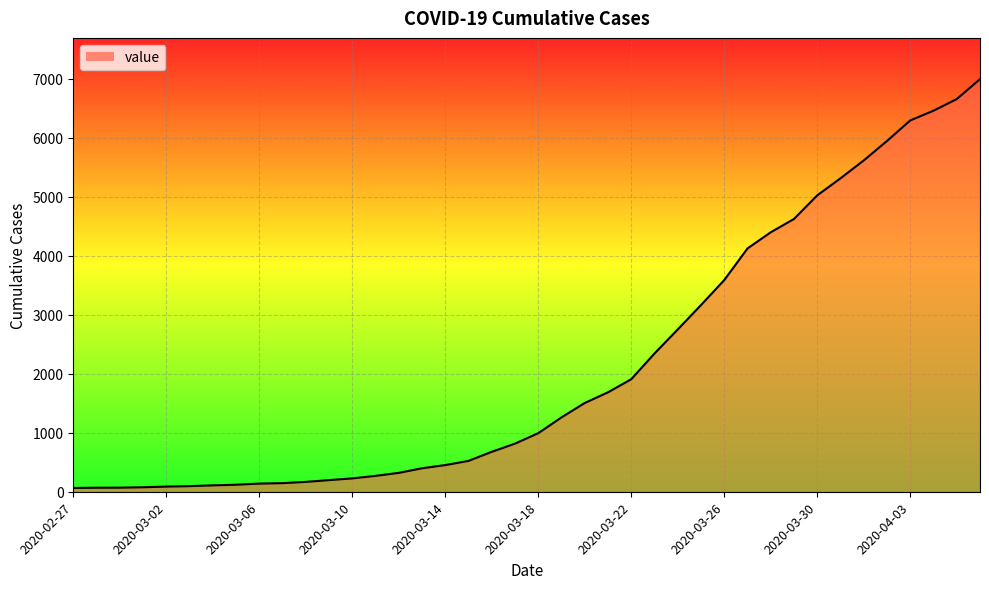

What is the greatest value displayed?

6995